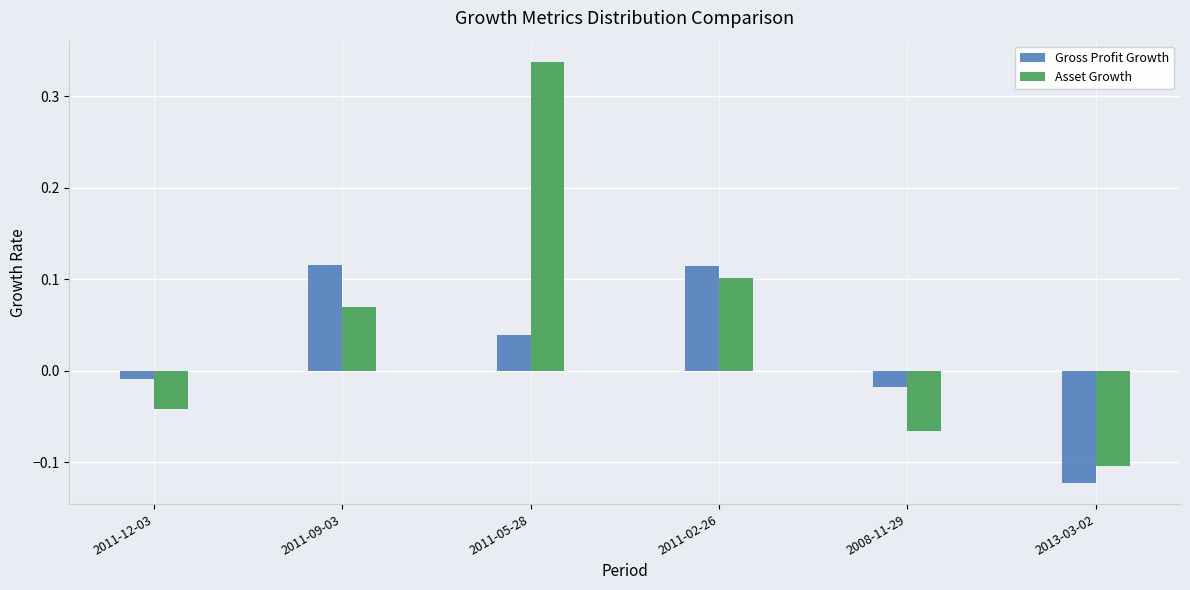

True or false: Asset Growth has a value of -0.1 at 2013-03-02.

True